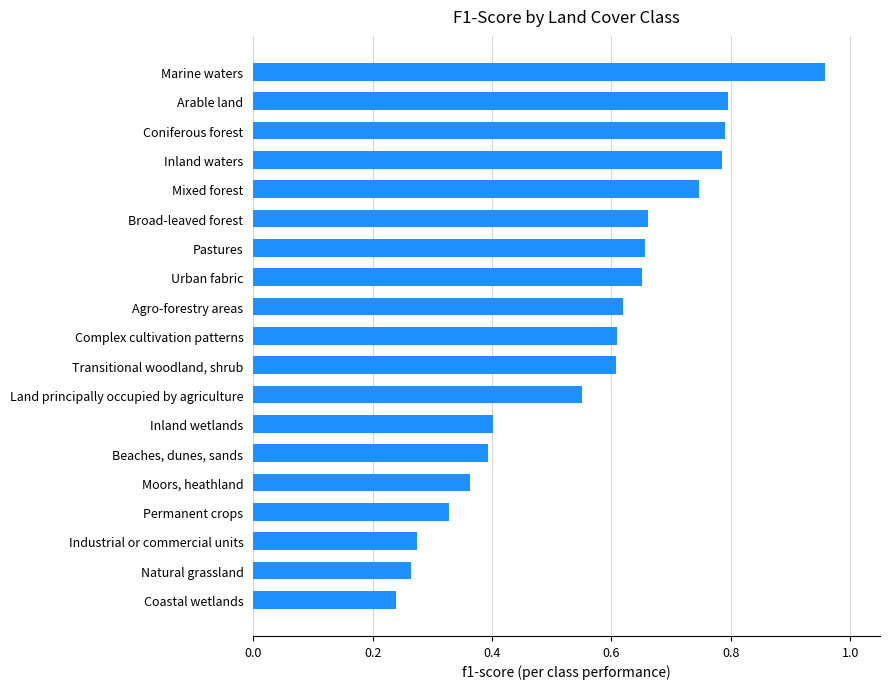

At which label is the value closest to 0?

Coastal wetlands